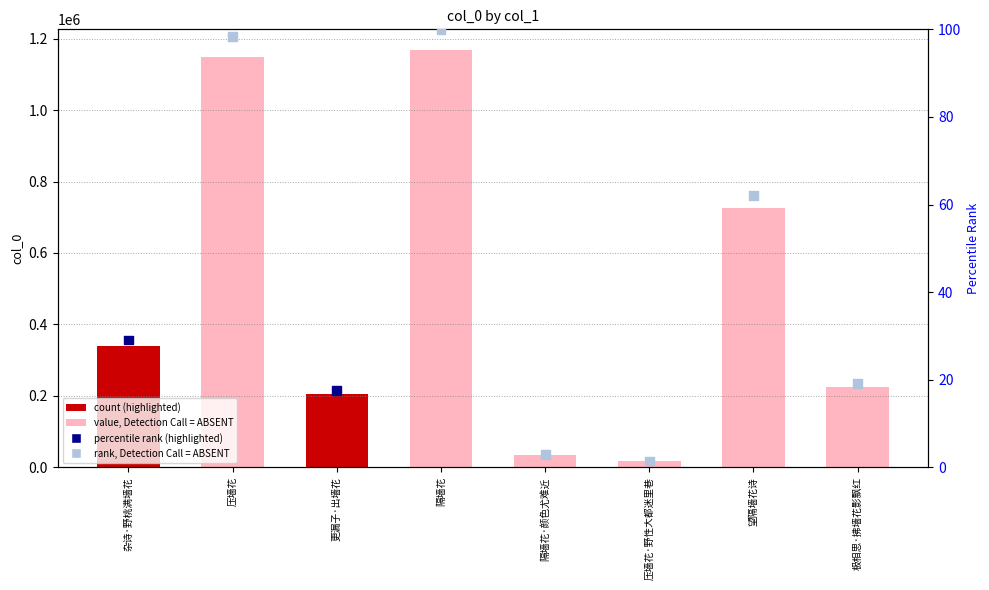

Which series reaches the maximum Y coordinate?

col_0